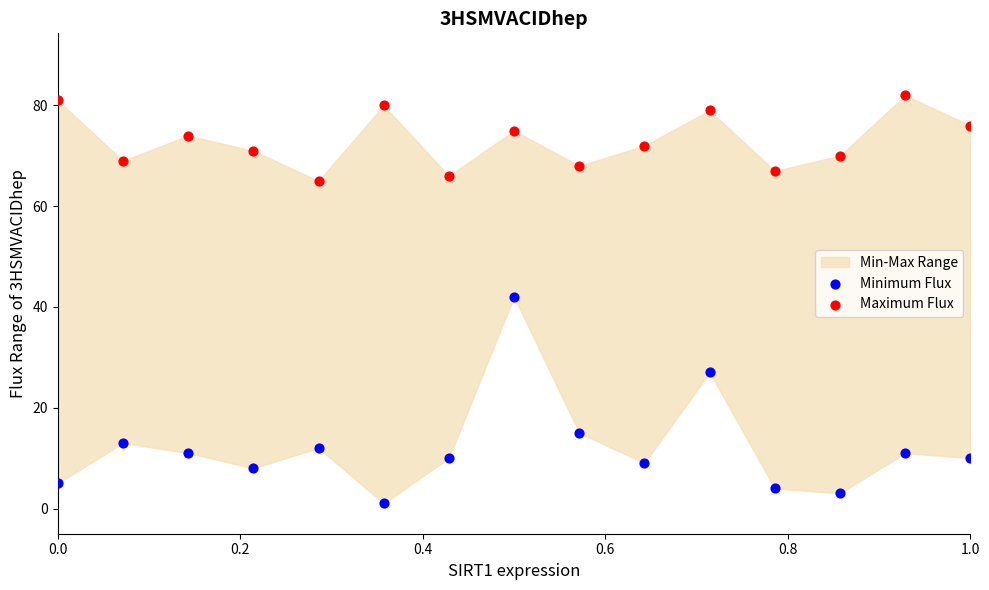

Which series reaches the minimum Y coordinate?

Minimum Flux